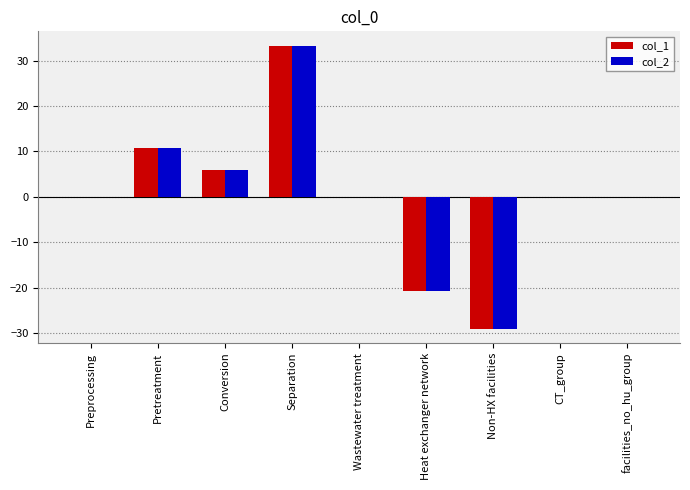

The value of col_1 at Separation is 33.4. True or false?

True